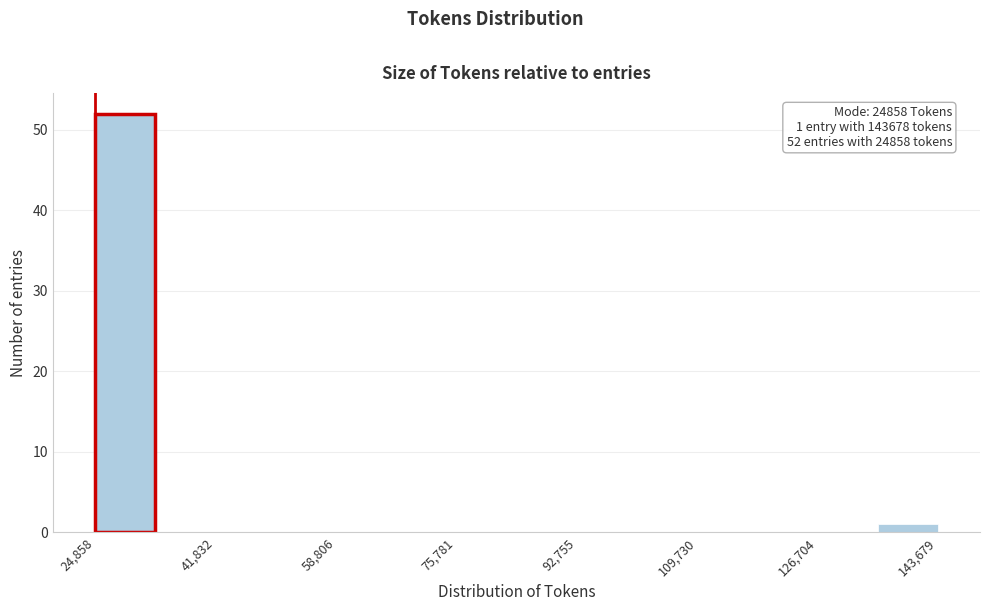

Which range on the x-axis has the tallest bar?

24000 to 34000